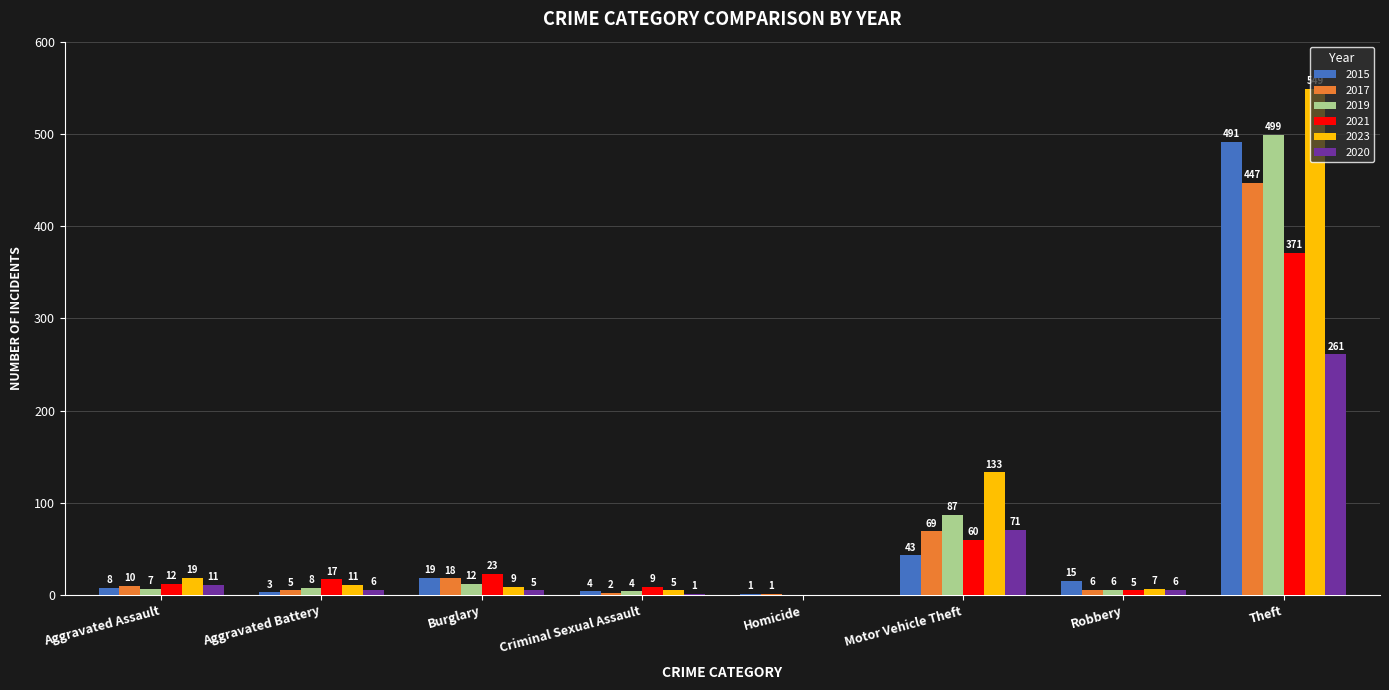

The 2017 series shows 6 at Robbery. True or false?

True